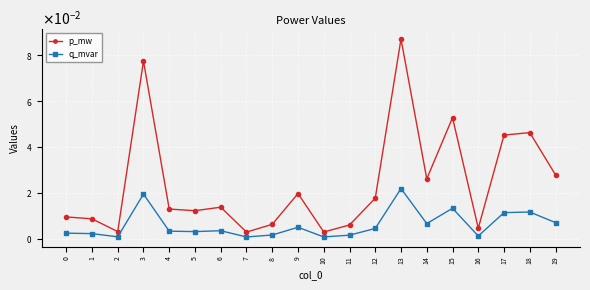

How many interior local peaks does the q_mvar series have?

6